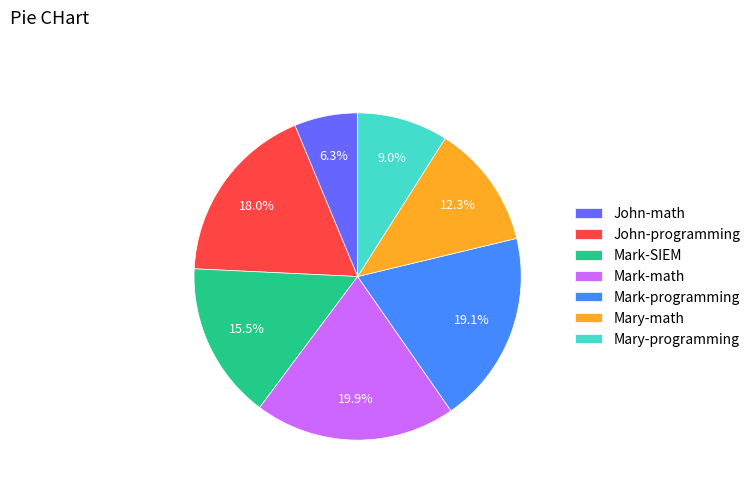

True or false: Mary-programming accounts for 9% of the total.

True